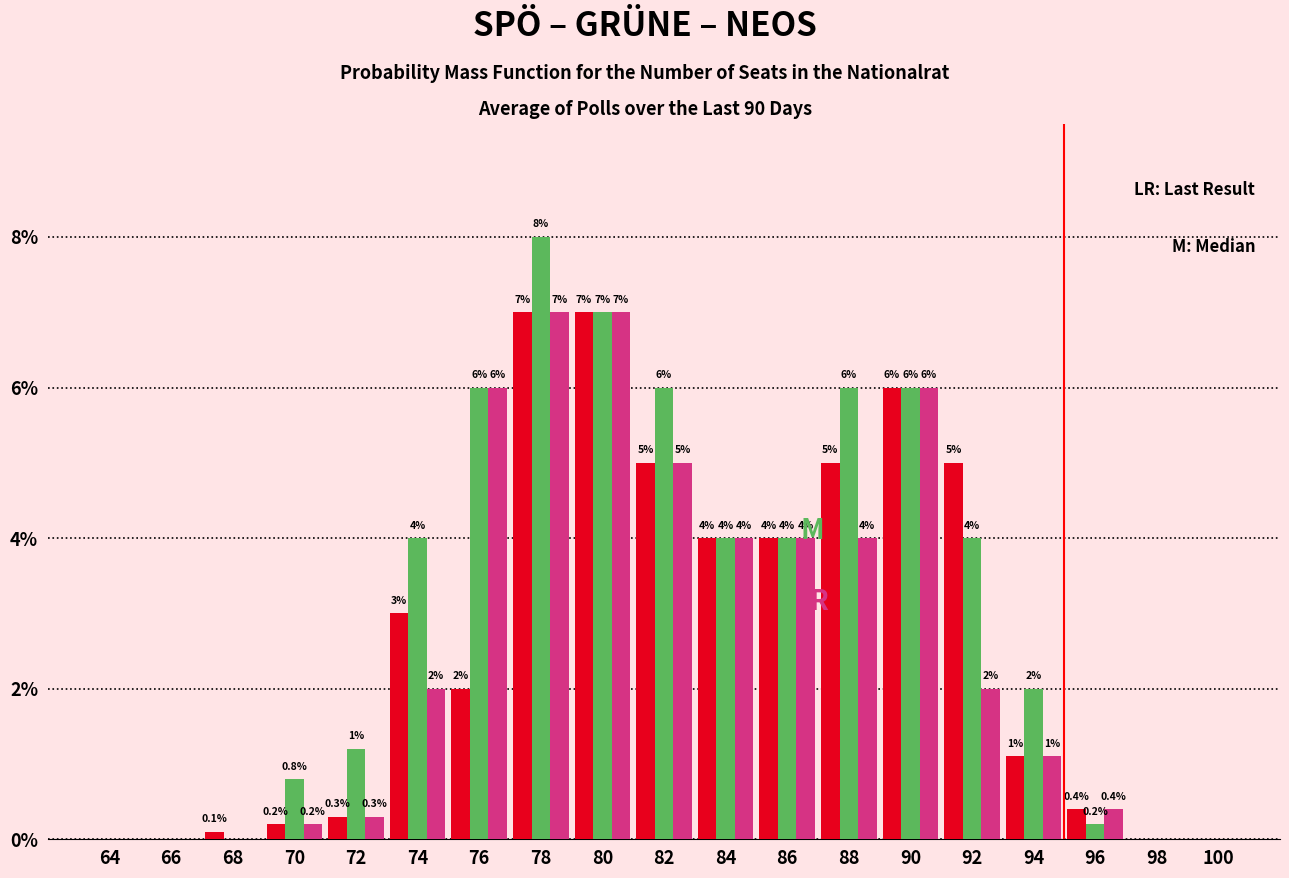

What is the total value across all series at 88?

15.0